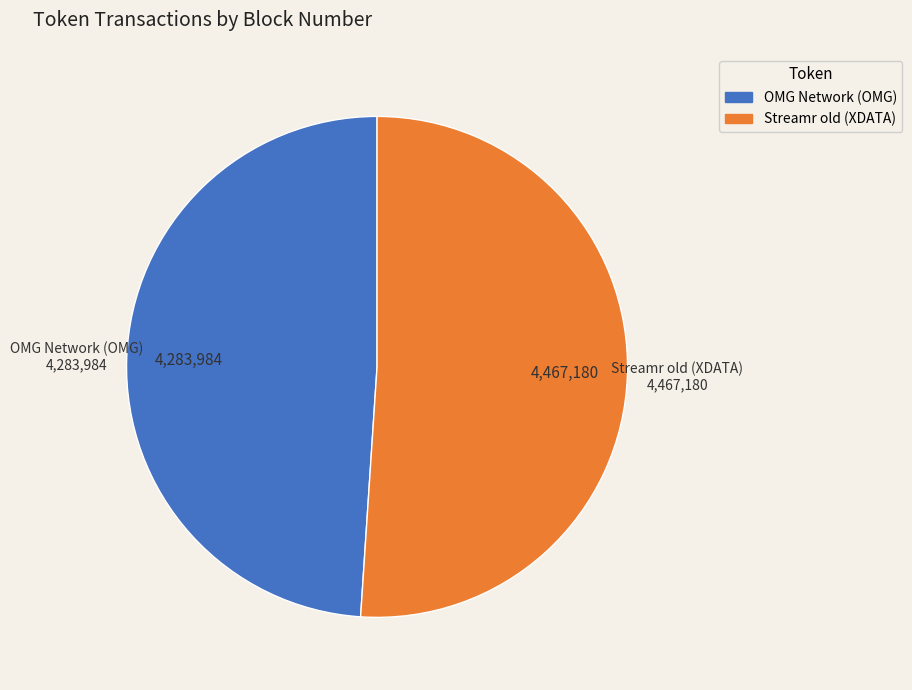

Which slice is the smallest?

OMG Network (OMG)